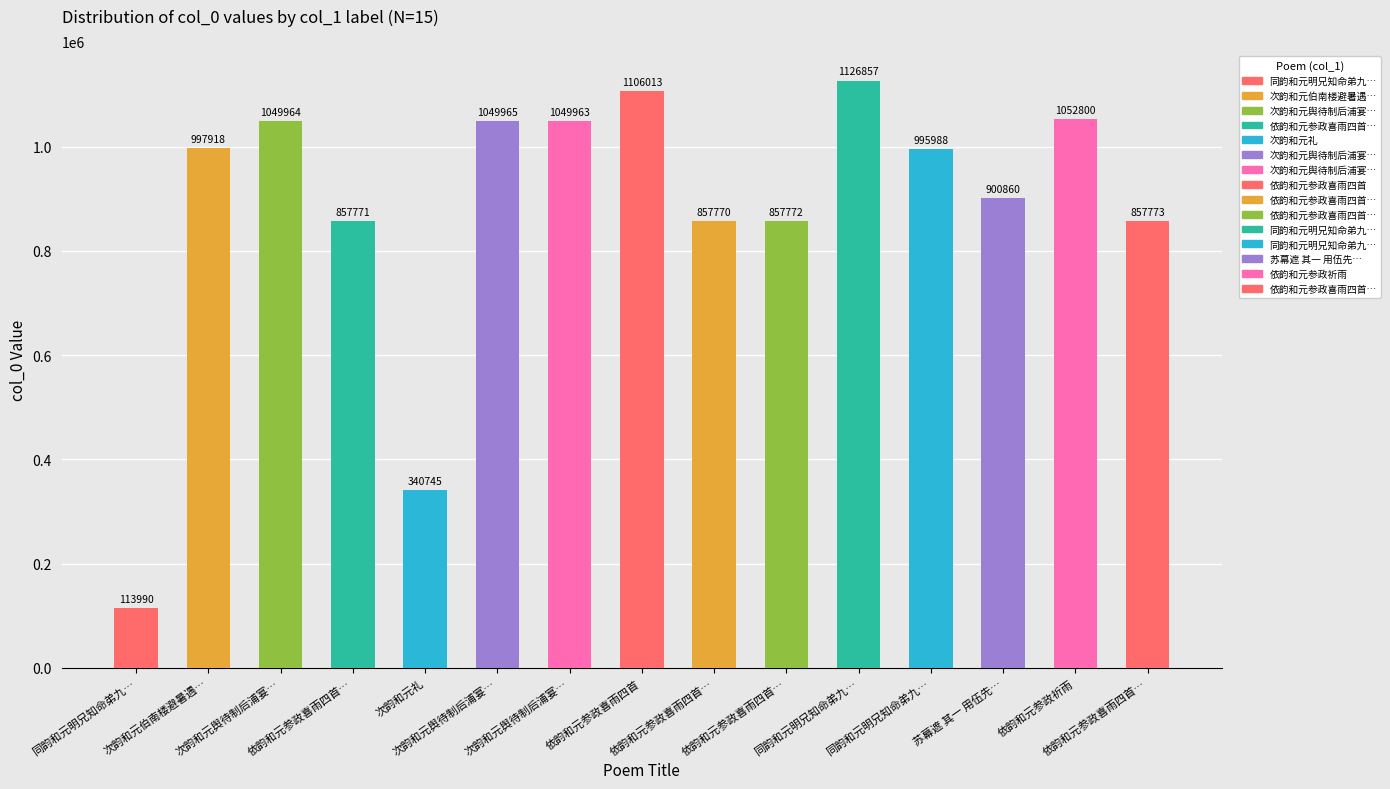

List the labels in order of value, largest first.

同韵和元明兄知命弟九…, 依韵和元参政喜雨四首, 依韵和元参政祈雨, 次韵和元舆待制后浦宴…, 次韵和元舆待制后浦宴…, 次韵和元舆待制后浦宴…, 次韵和元伯南楼避暑遇…, 同韵和元明兄知命弟九…, 苏幕遮 其一 用伍先…, 依韵和元参政喜雨四首…, 依韵和元参政喜雨四首…, 依韵和元参政喜雨四首…, 依韵和元参政喜雨四首…, 次韵和元礼, 同韵和元明兄知命弟九…